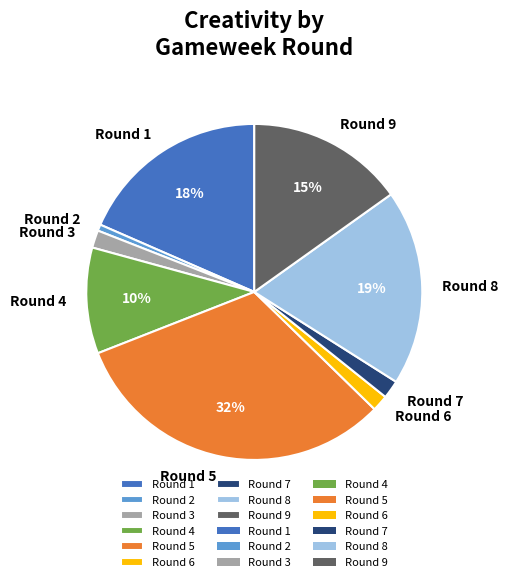

Do Round 2 and Round 7 together represent more than half of the pie?

No